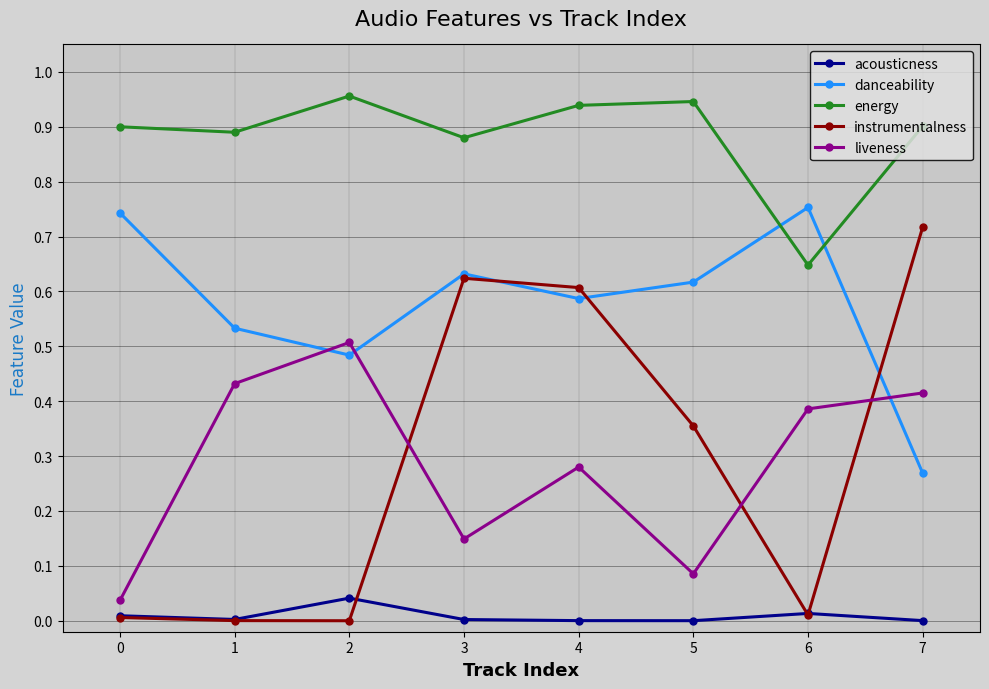

At which category does the chart reach its peak across all series?

2